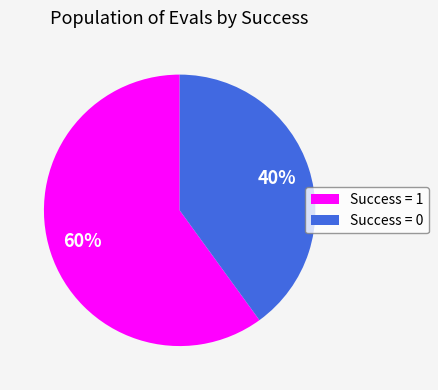

Which slice is the smallest?

Success = 0